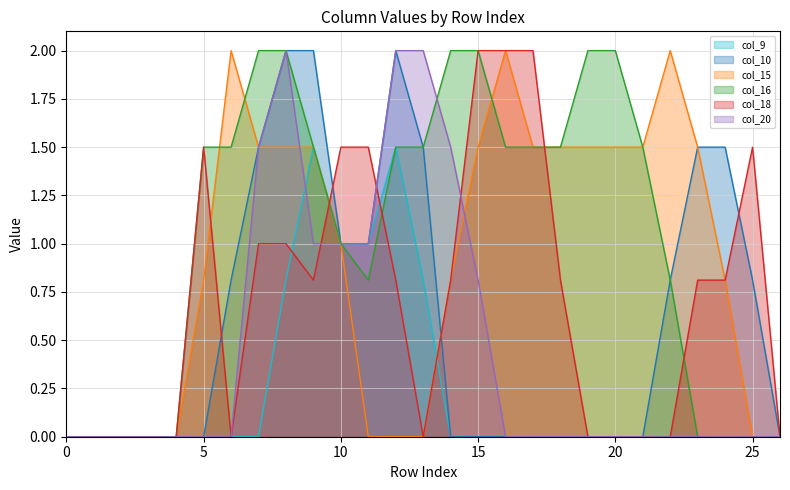

What is the spread (max minus min) of values at 20?

2.0